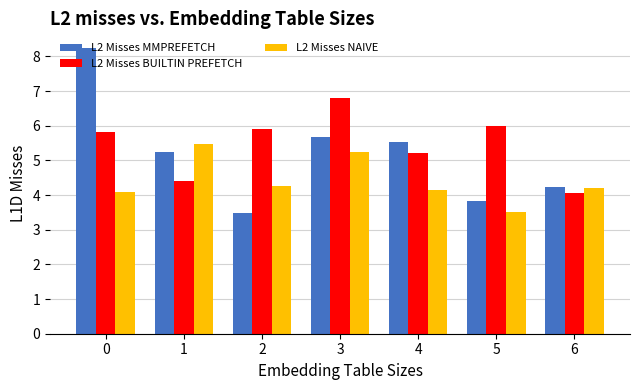

Reading left to right, what are all the values shown in this chart?

L2 Misses MMPREFETCH: 8.3	5.2	3.5	5.7	5.5	3.8	4.2
L2 Misses BUILTIN PREFETCH: 5.8	4.4	5.9	6.8	5.2	6.0	4.1
L2 Misses NAIVE: 4.1	5.5	4.3	5.2	4.2	3.5	4.2